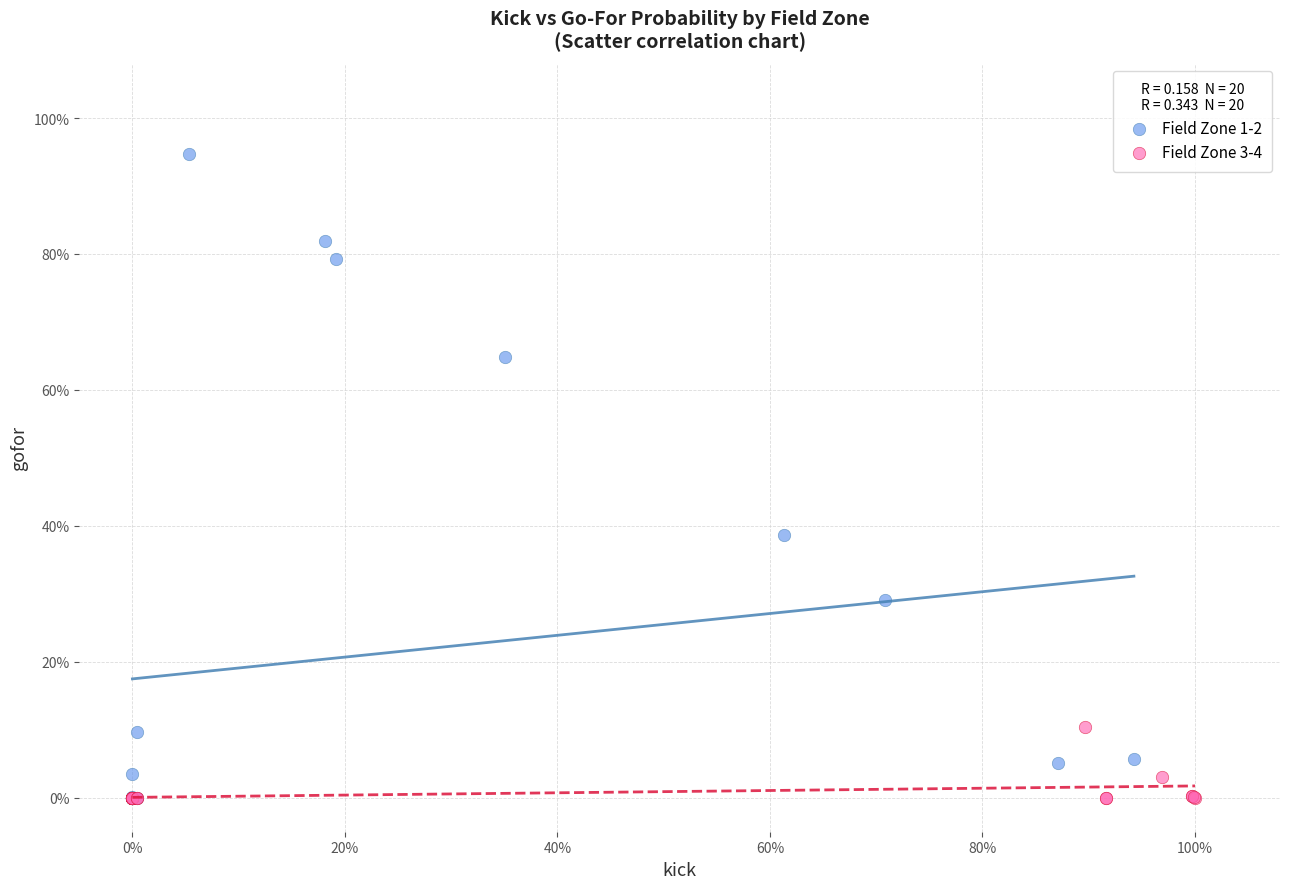

Which series contains the highest Y value?

Field Zone 1-2